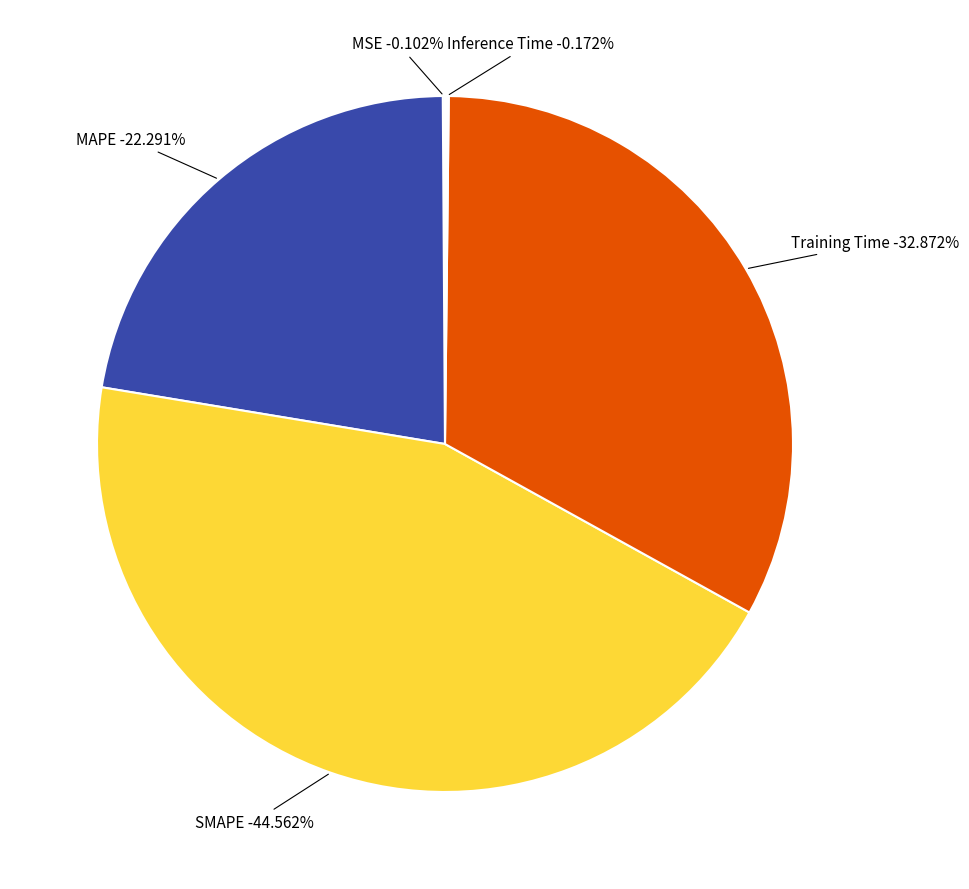

To the nearest percent, what percentage of the pie is SMAPE?

45%